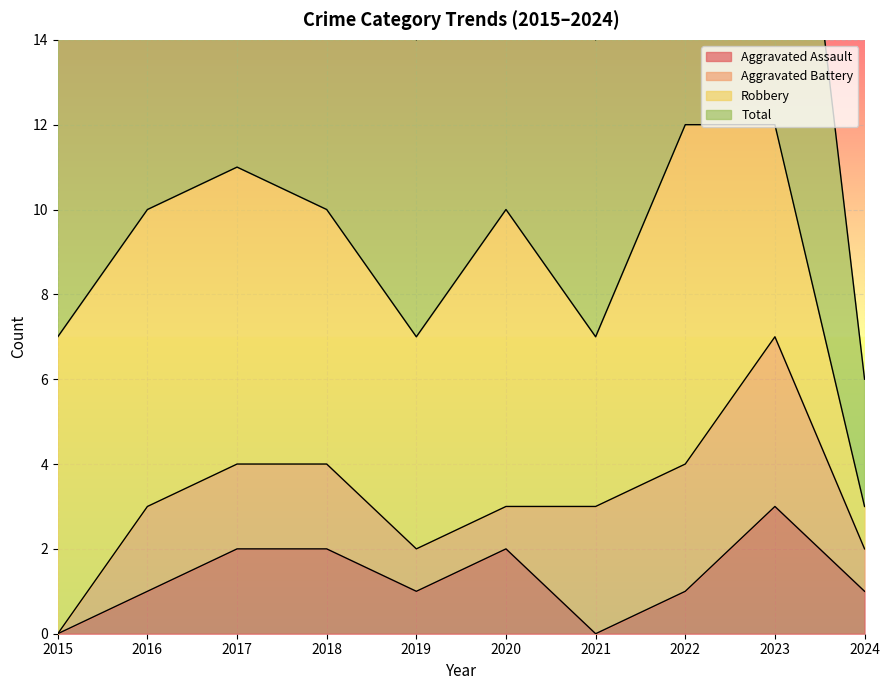

True or false: Total and Aggravated Assault cross at least once.

False